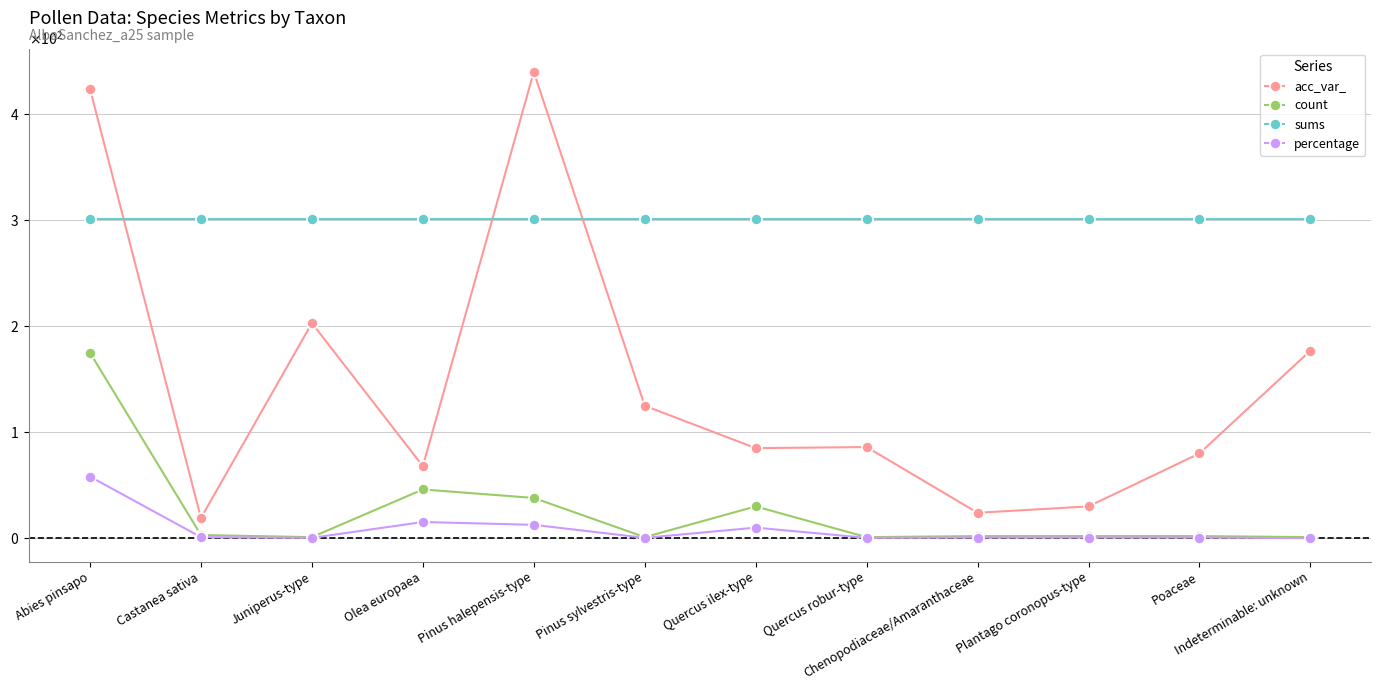

What is the sum of all sums values?

3612.0